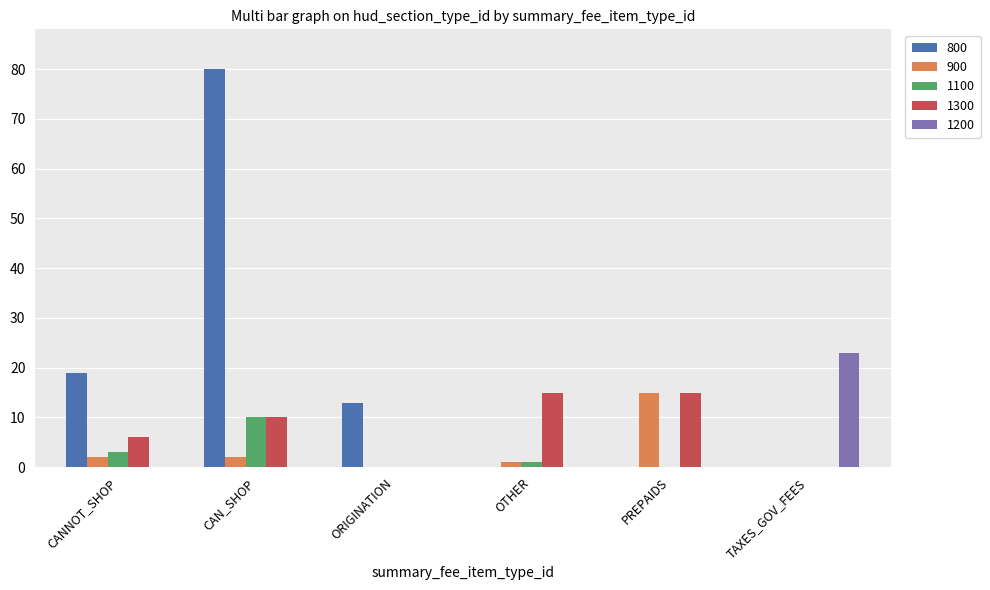

Which series has the largest total across all categories?

800